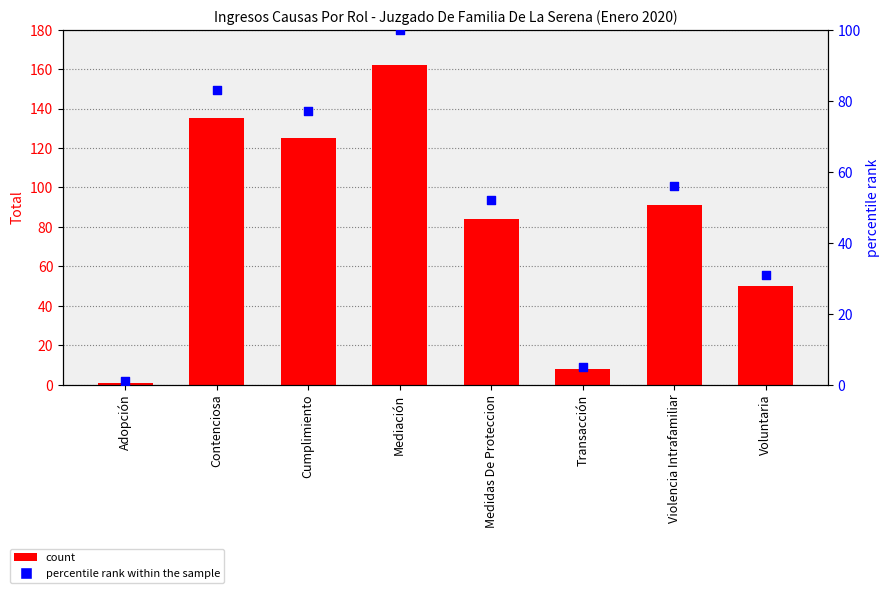

Is the value of Total (count) at Contenciosa greater than the value of percentile rank within the sample at Cumplimiento?

Yes